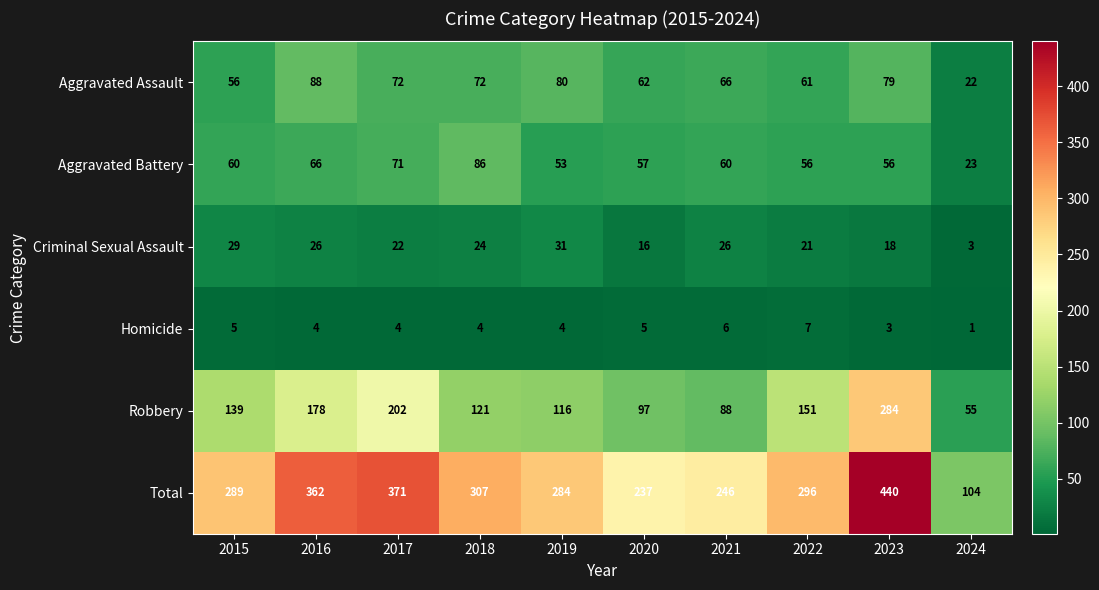

At which category is the sum across all series the highest?

2023